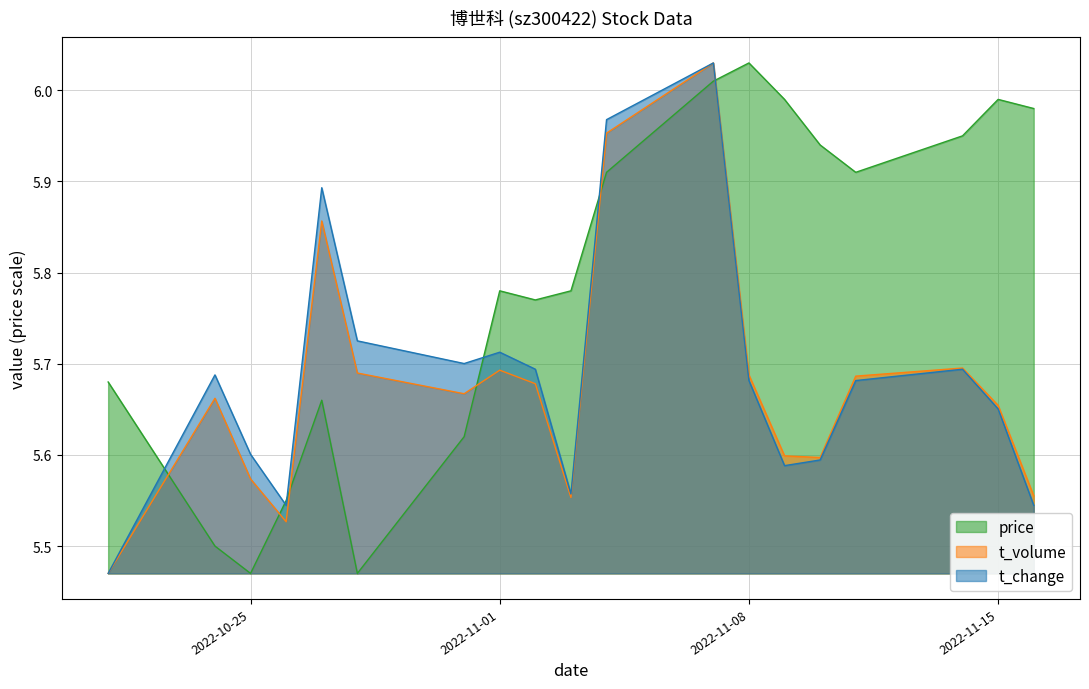

What is the total value across all series at 2022-11-14?

17.3